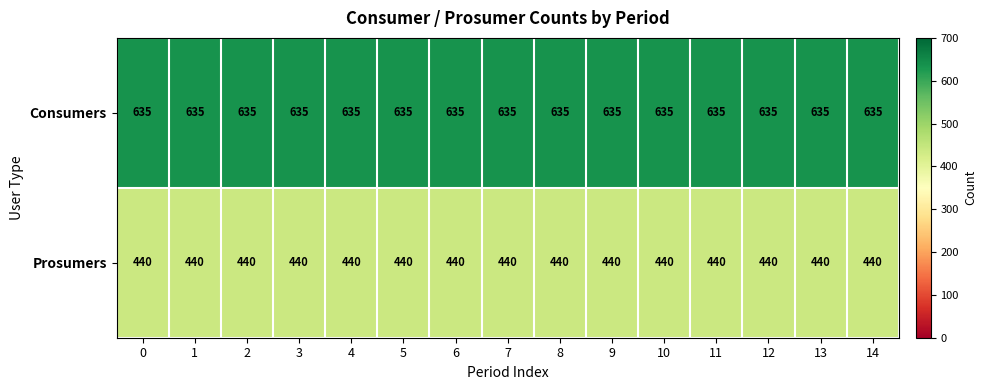

What is the approximate value of Consumers at 3?

635